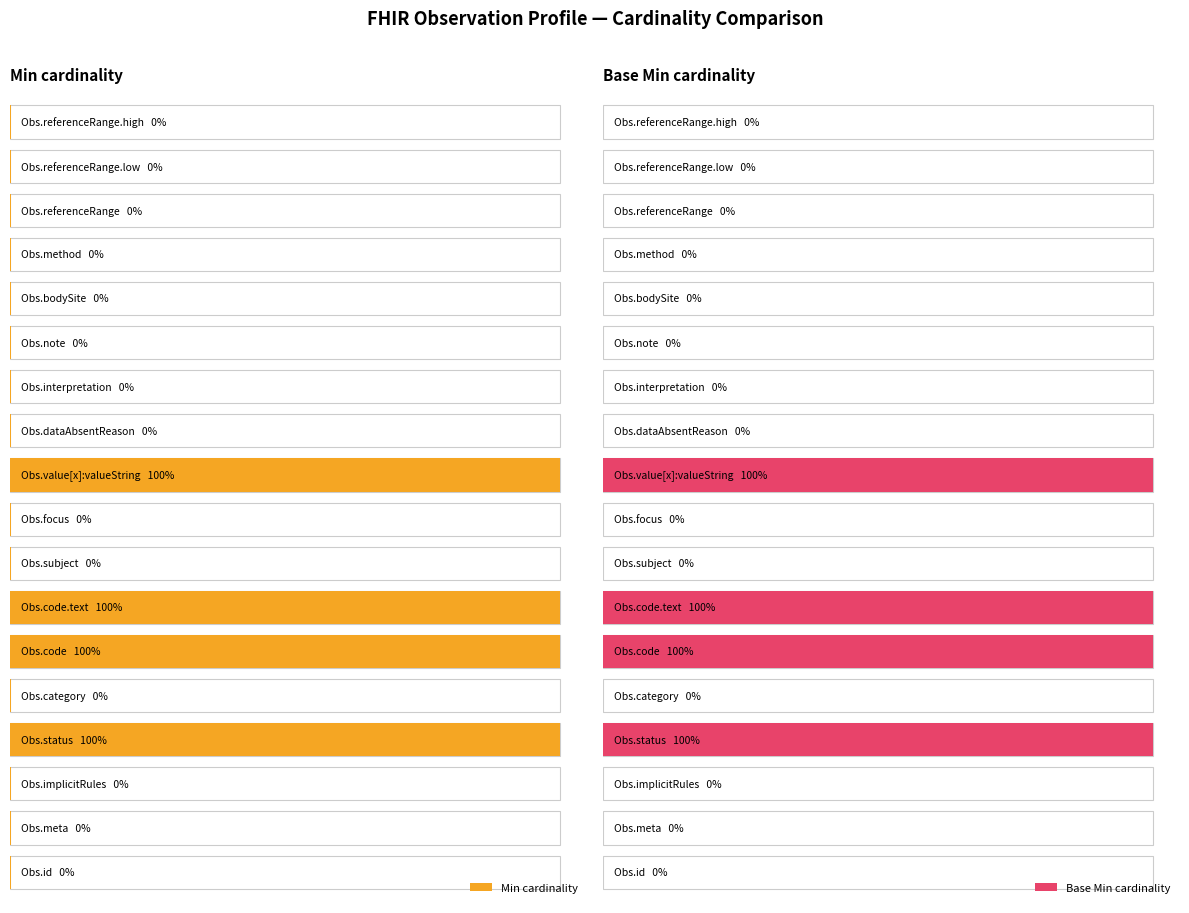

Which series has the largest range (max minus min)?

Min